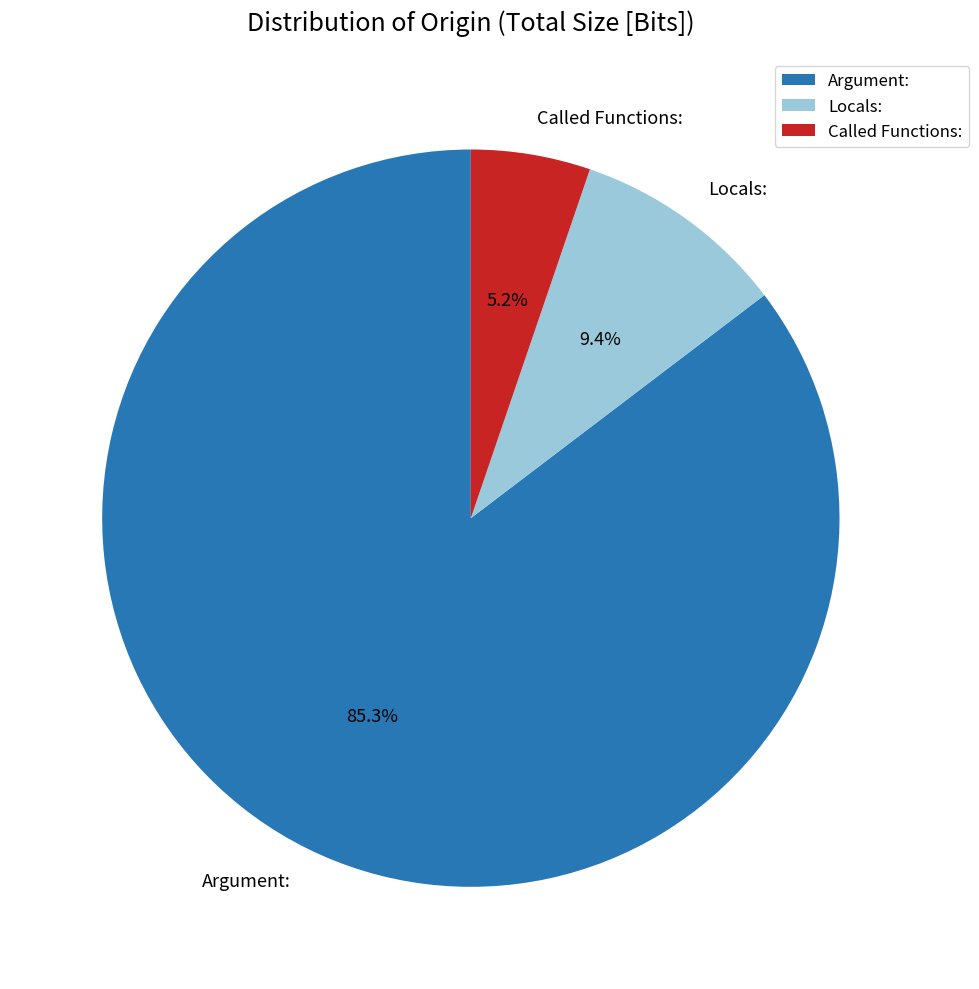

What percentage is the Argument: slice, to the nearest percent?

85%